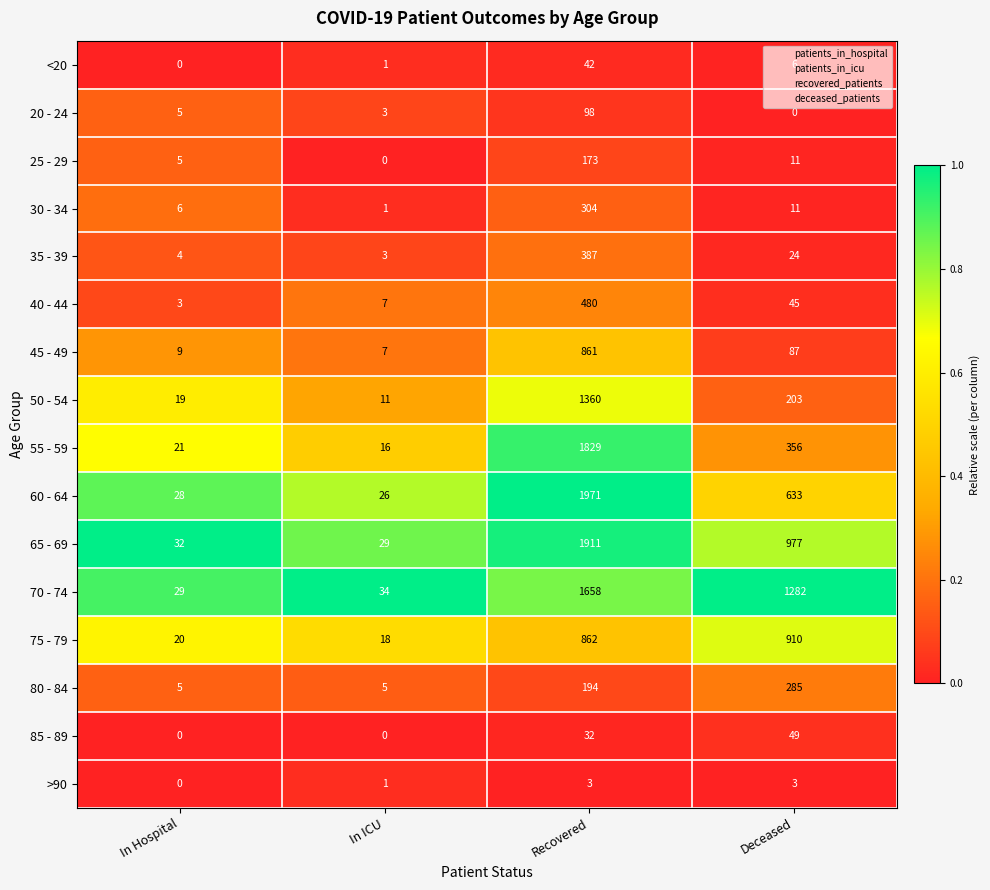

What is the sum of all 85 - 89 values?

81